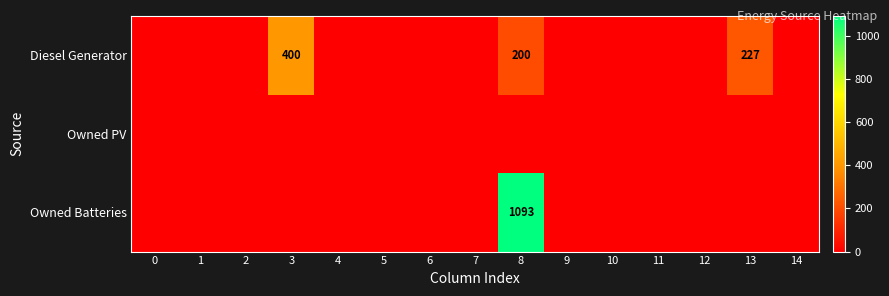

What is the sum of all Diesel Generator values?

827